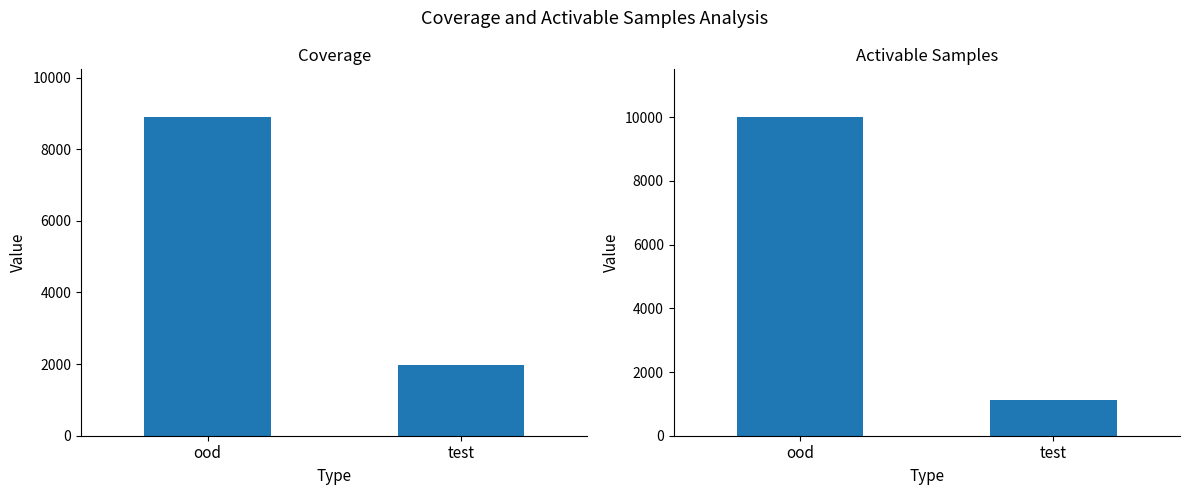

Rank the categories by value from lowest to highest.

test, ood